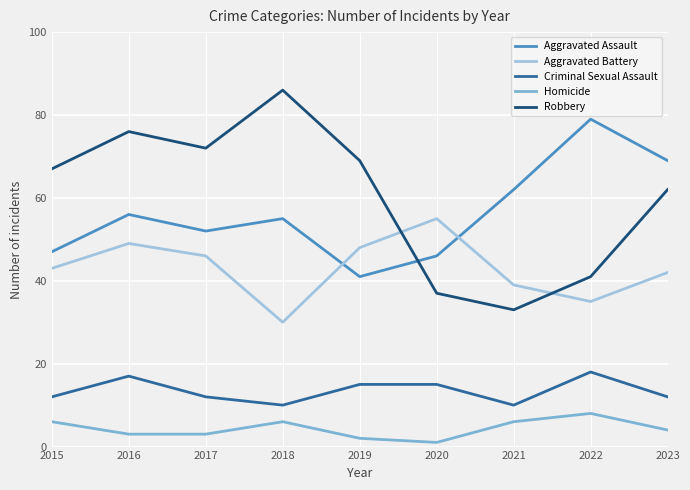

Between 2018 and 2021, which series saw the biggest shift?

Robbery